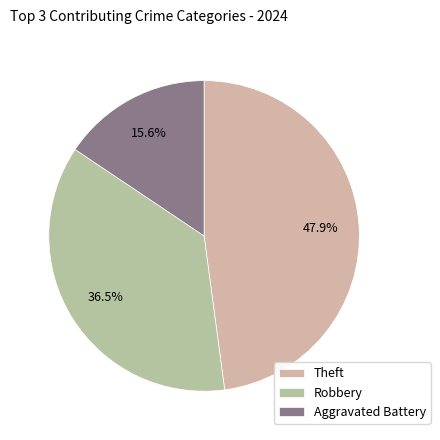

Which slice is the largest?

Theft